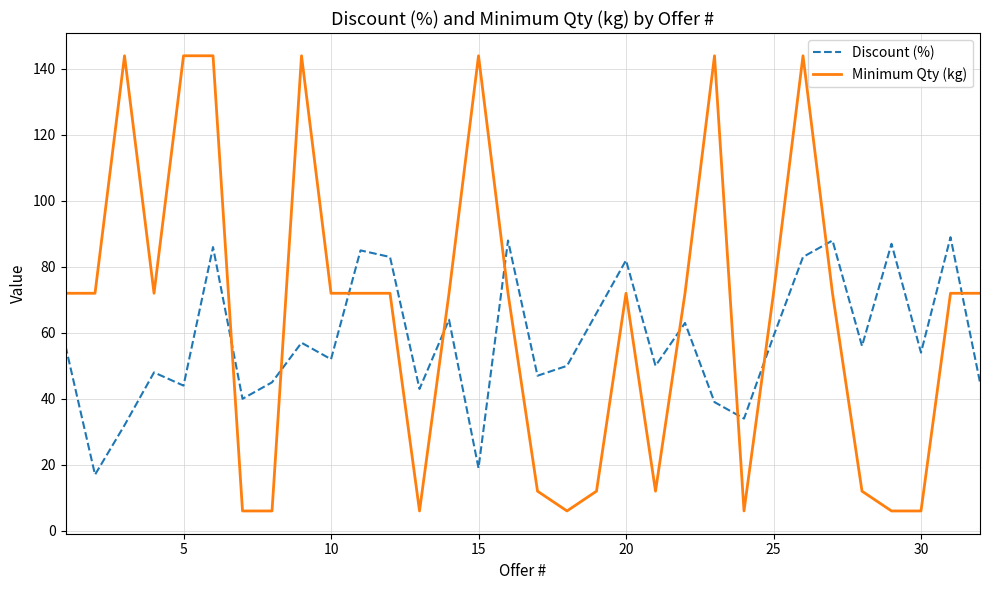

Which series has the largest total across all categories?

Minimum Qty (kg)